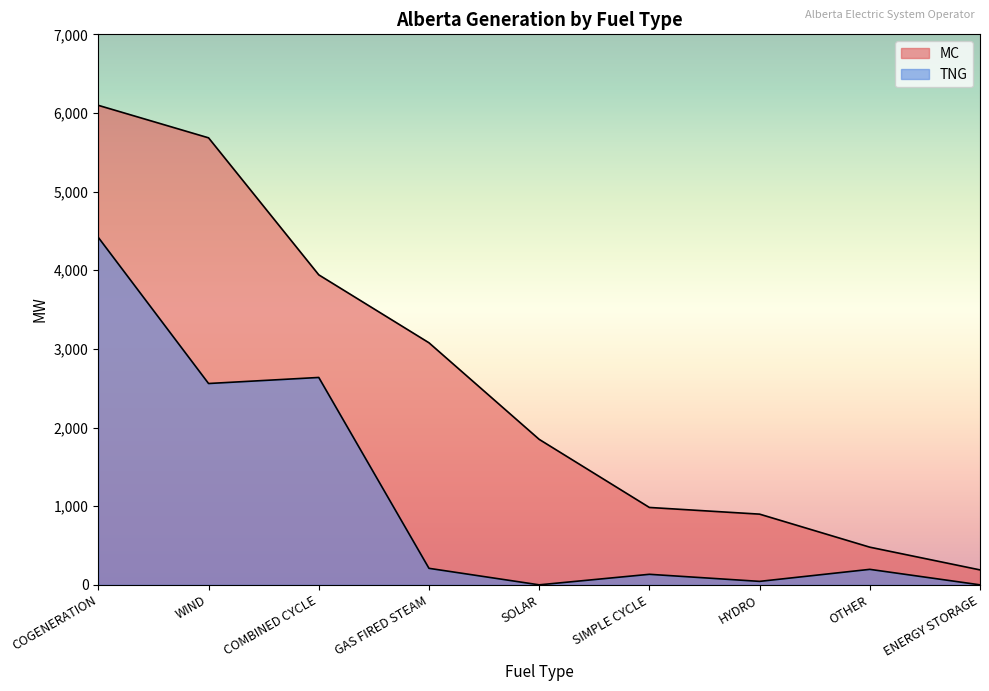

The TNG series shows 1458 at WIND. True or false?

False